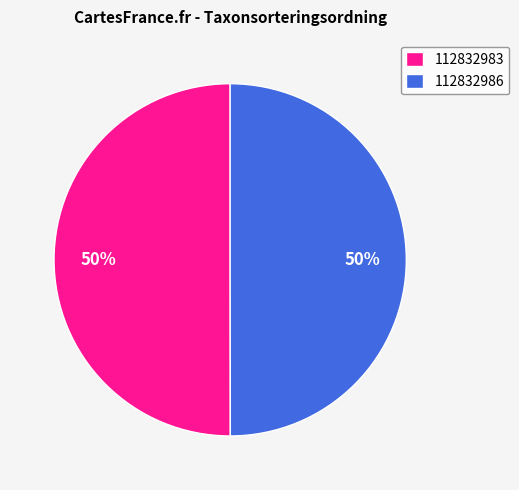

How many segments does this pie chart have?

2